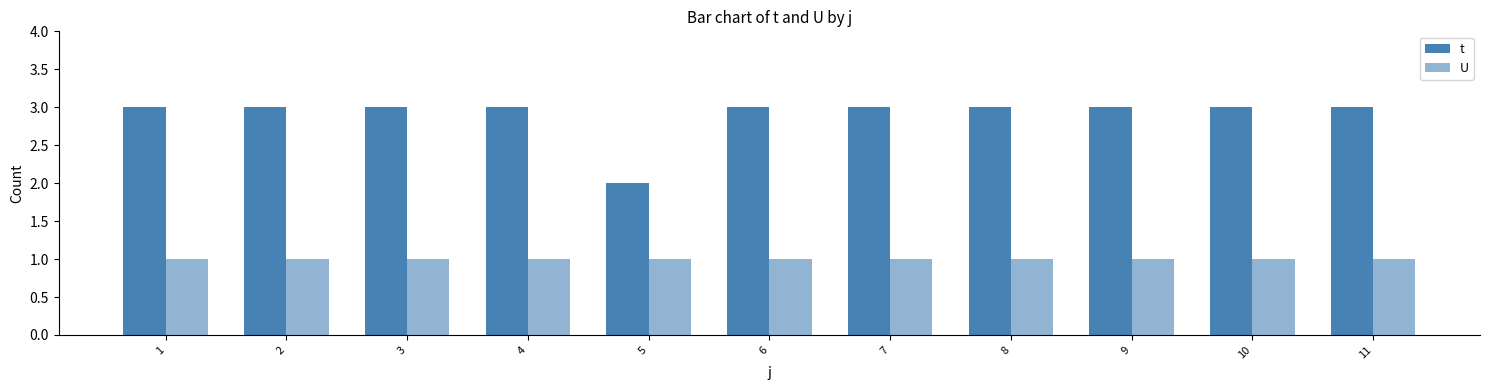

How many bars are there in each group?

2